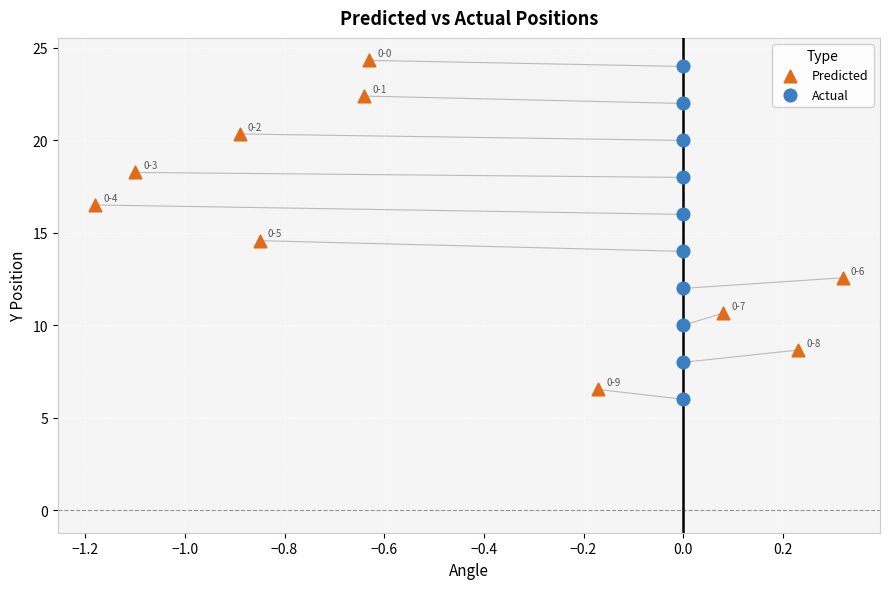

Which series has the widest spread of Y values?

Actual